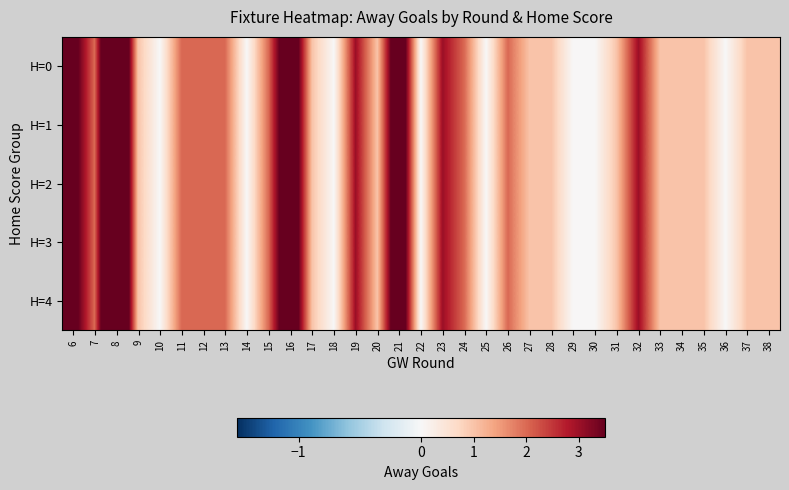

List the series in order of their peak value, lowest first.

H=0, H=1, H=2, H=3, H=4